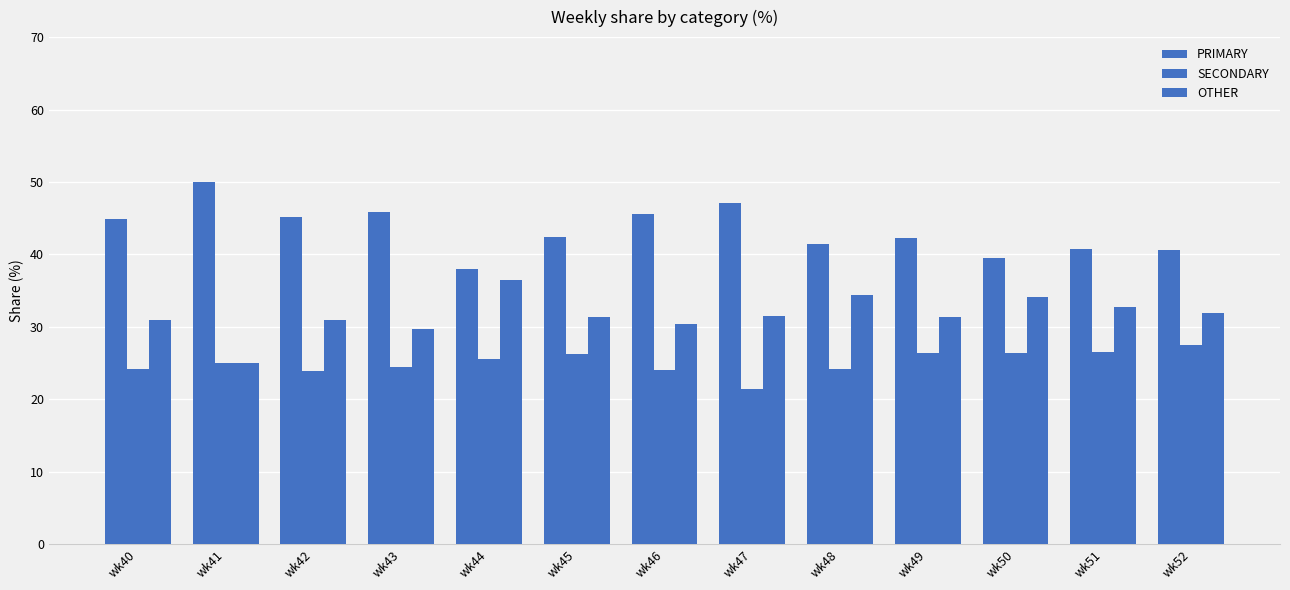

At which label is OTHER closest to 30?

wk43